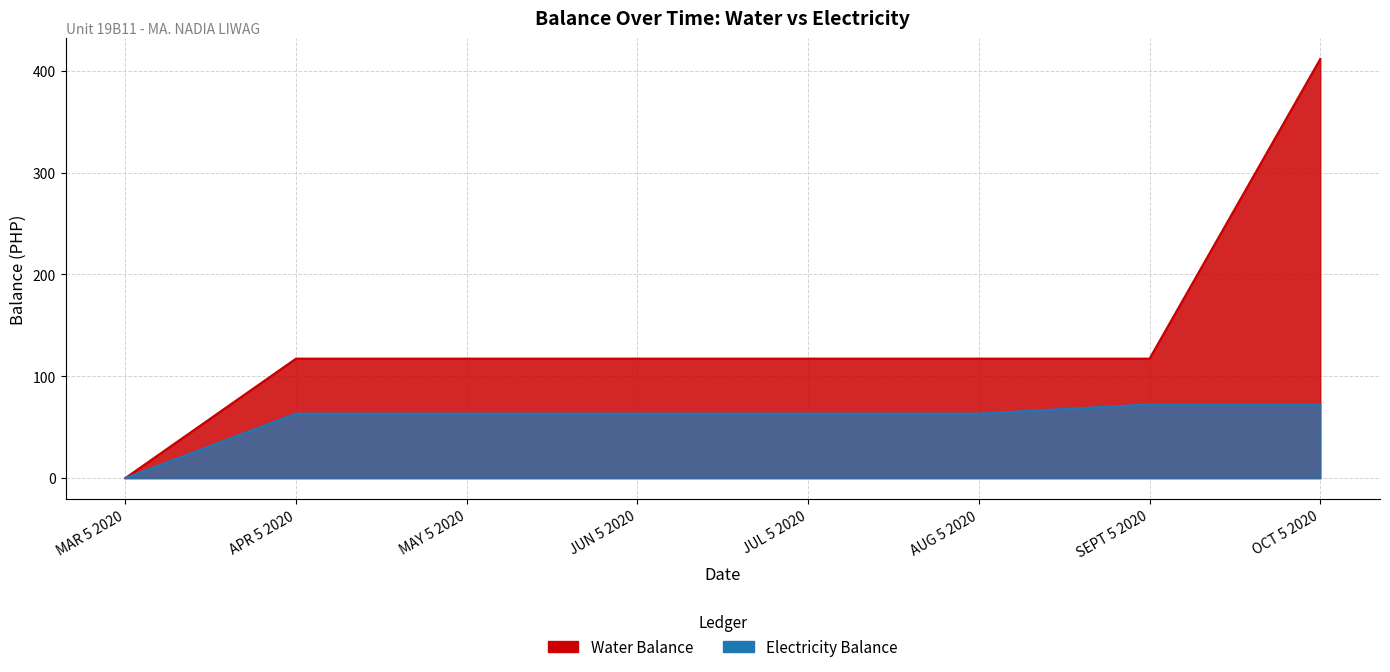

What is the difference between the highest and lowest values at JUN 5 2020?

54.0